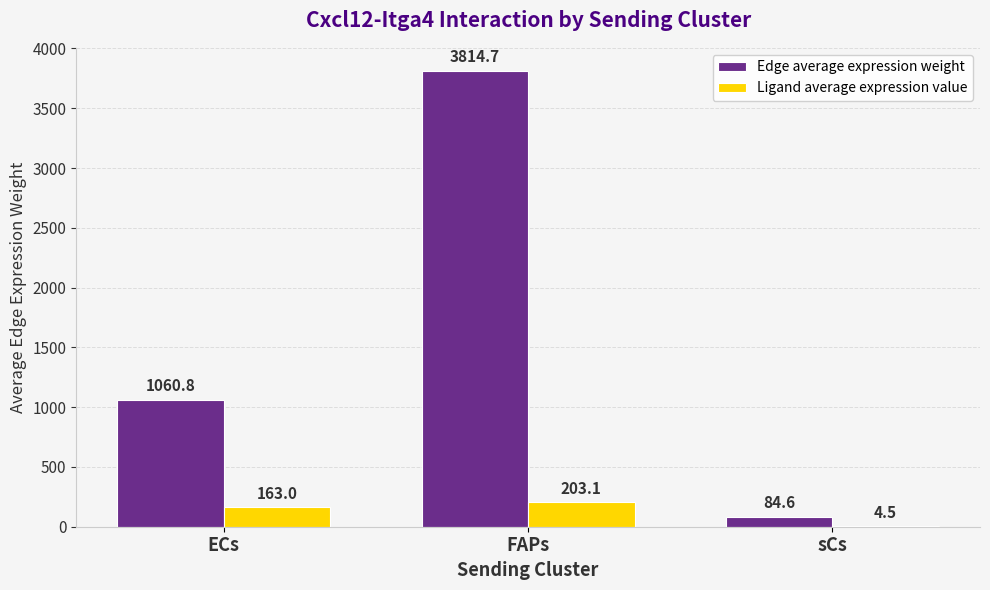

At which category is the sum across all series the highest?

FAPs